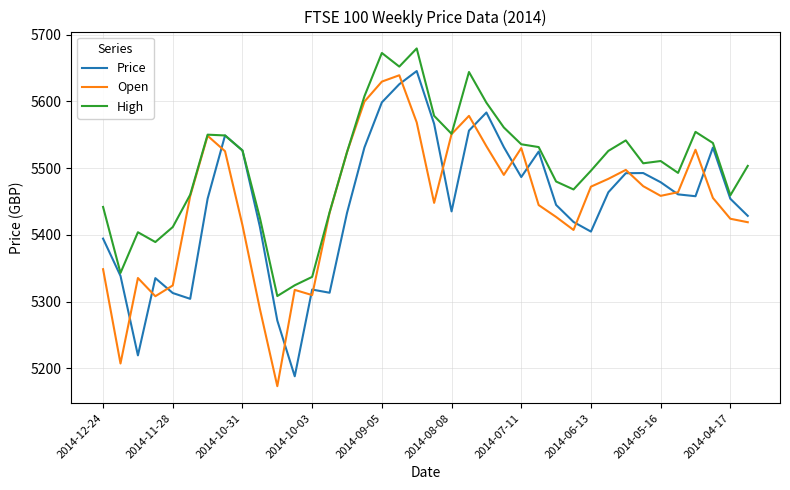

Which series has the largest total across all categories?

High